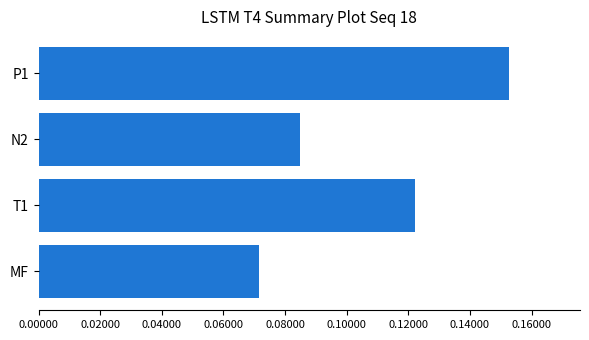

Rank the categories by value from lowest to highest.

MF, N2, T1, P1